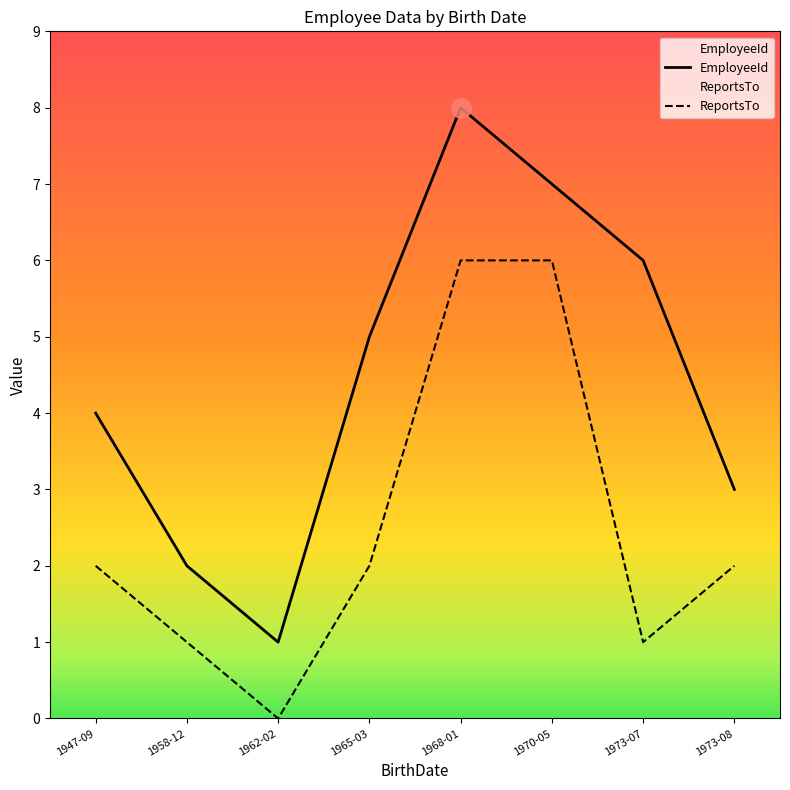

Which series has the largest total across all categories?

EmployeeId